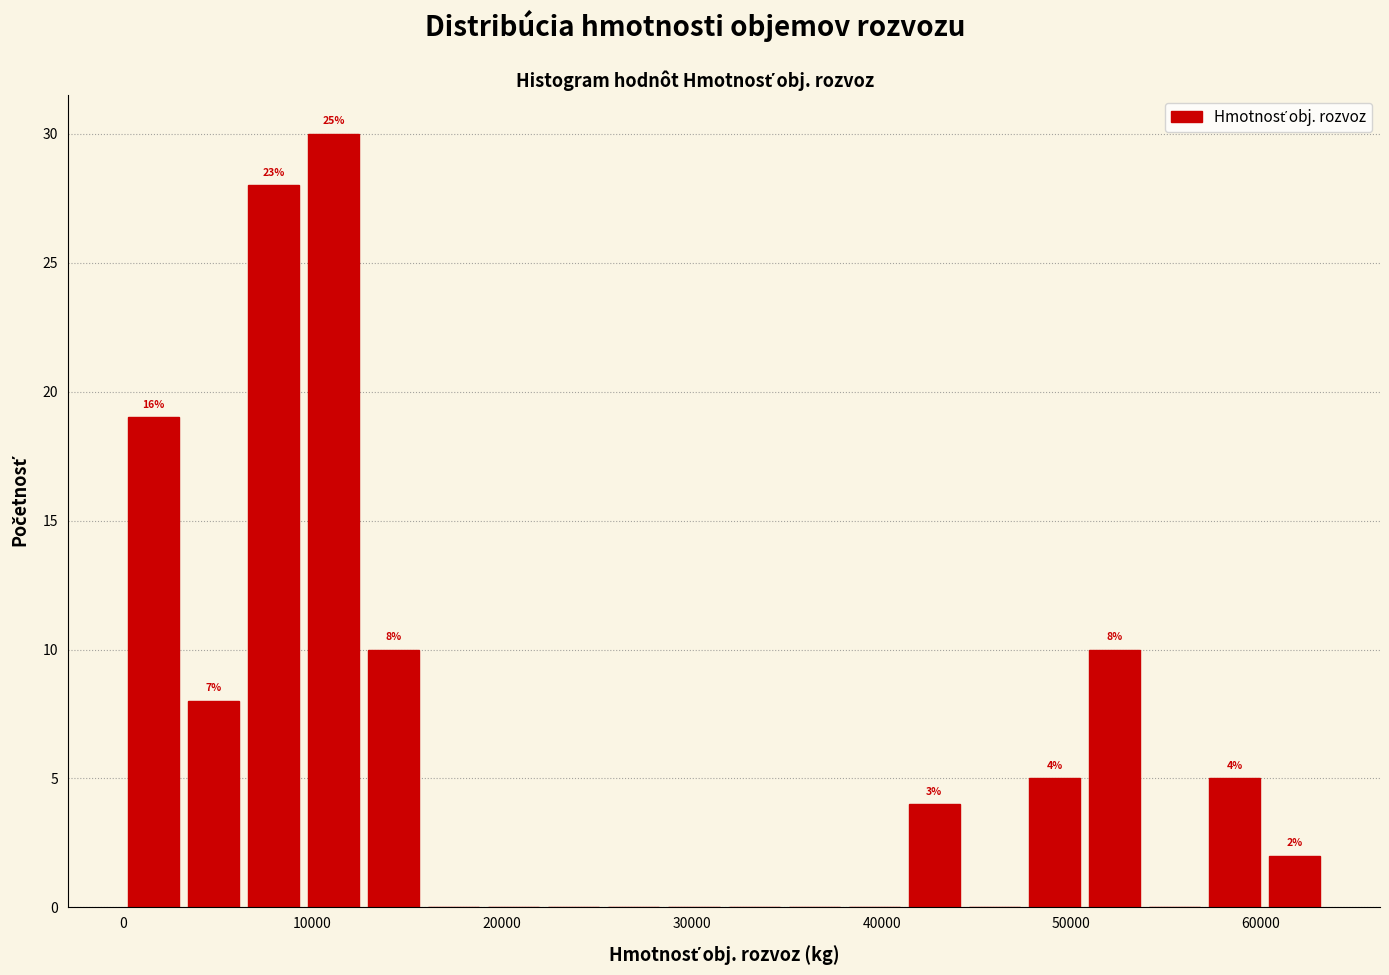

Read against the x-axis, roughly where is the centre of the tallest bar?

11000